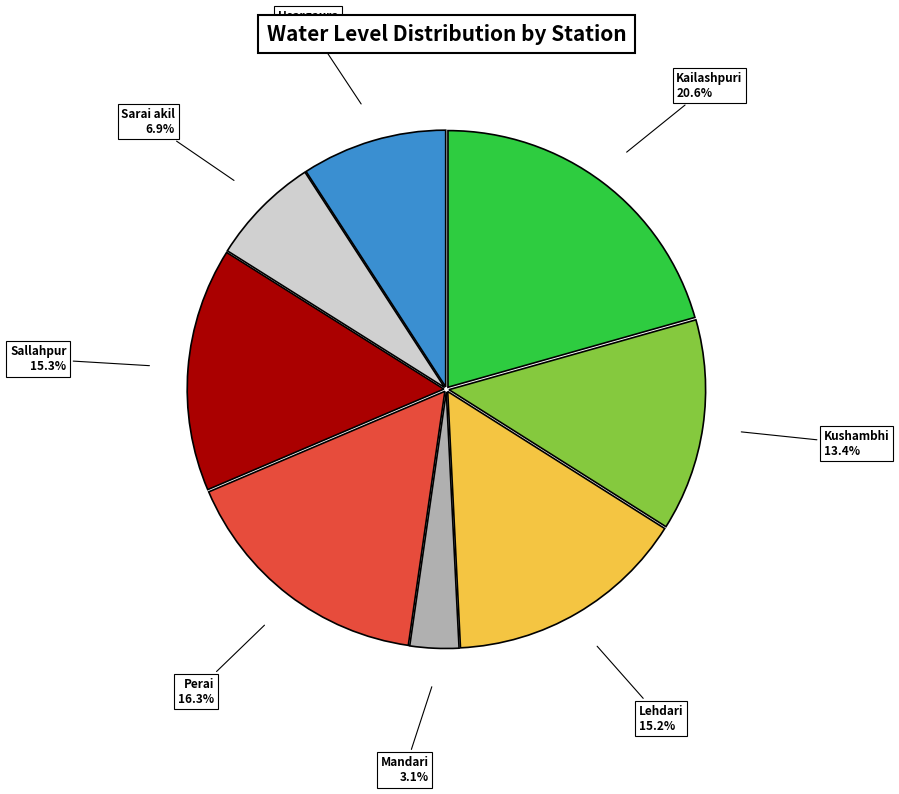

Does any single category account for the majority?

No